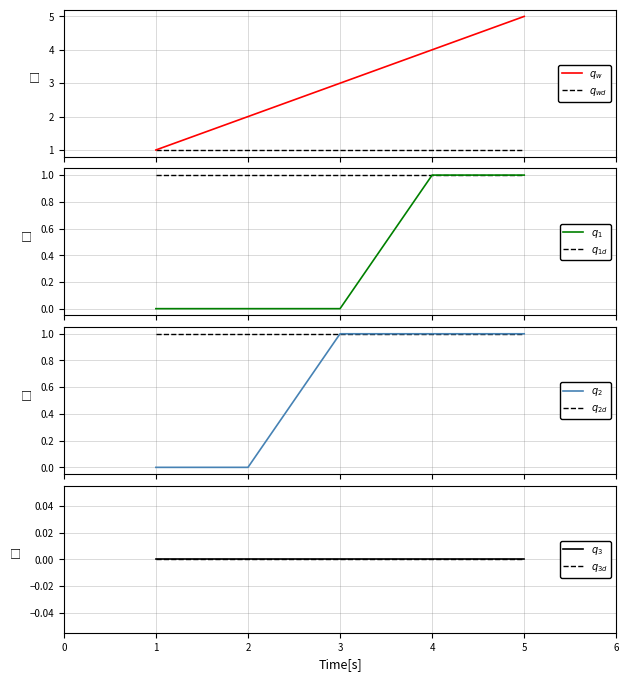

True or false: AC386002 has more than 0 points higher than both neighbors.

False